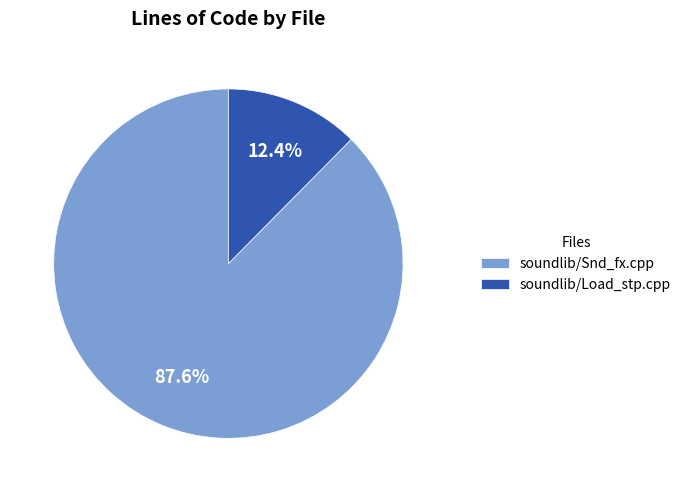

What portion of the pie excludes soundlib/Load_stp.cpp?

87.6%